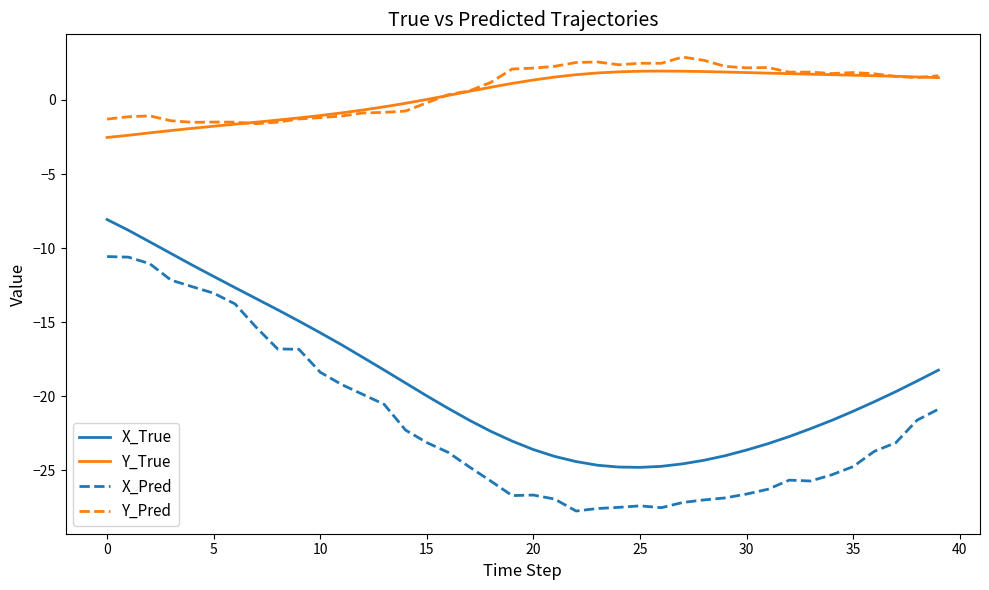

What is the smallest value displayed?

-27.7